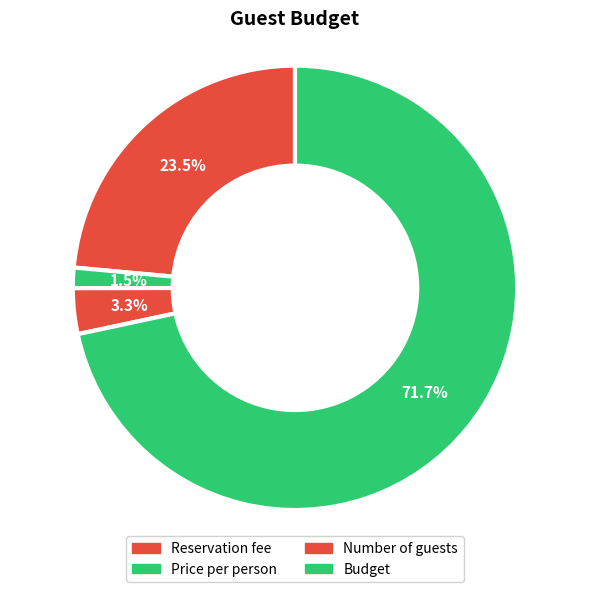

What percentage is NOT represented by Reservation fee?

76.5%